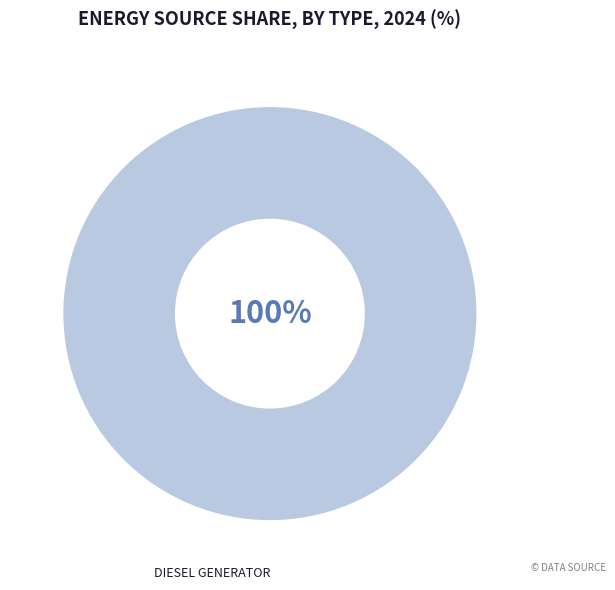

Does any single category account for the majority?

Yes